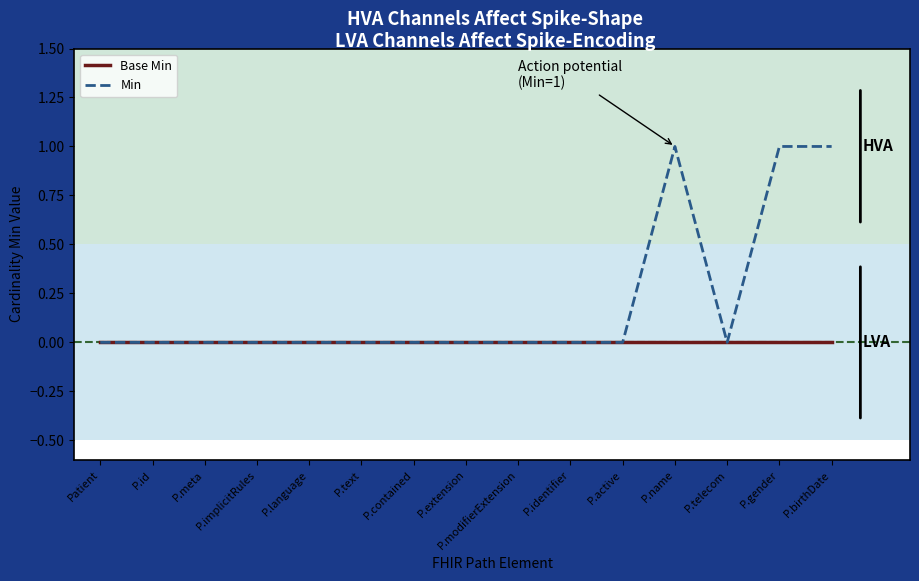

List the series in order of their peak value, highest first.

Min, Base Min